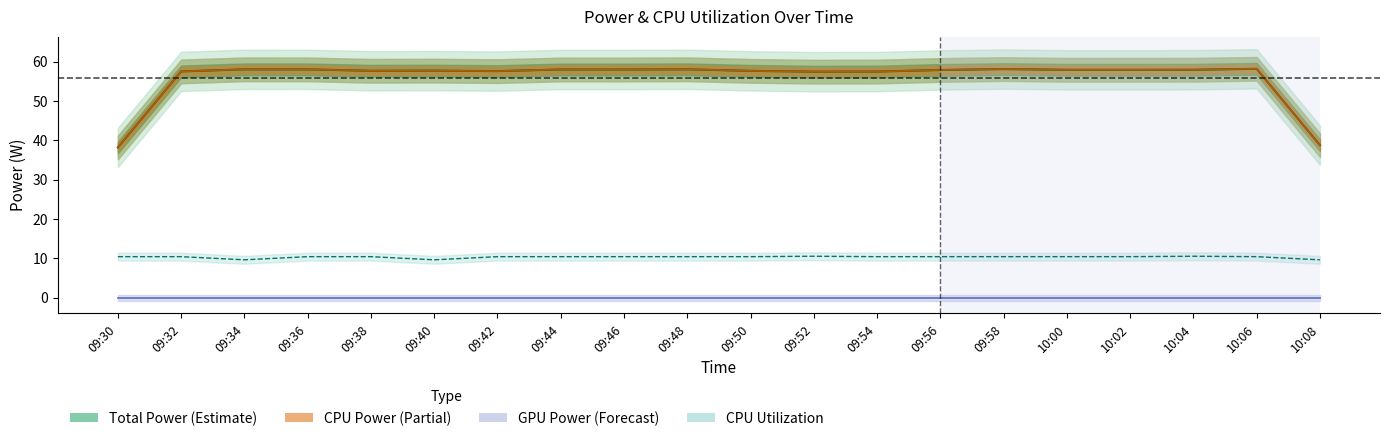

Does the chart have visible grid lines?

No